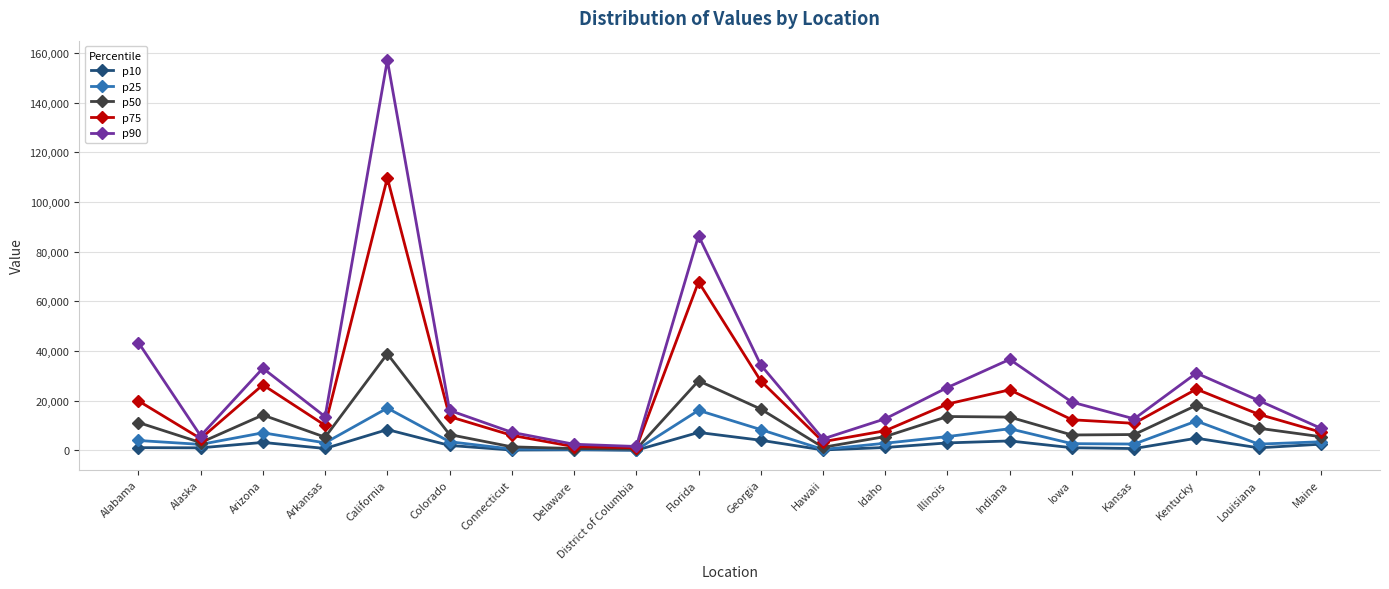

At Kansas, list the series in order from smallest to largest.

p10, p25, p50, p75, p90